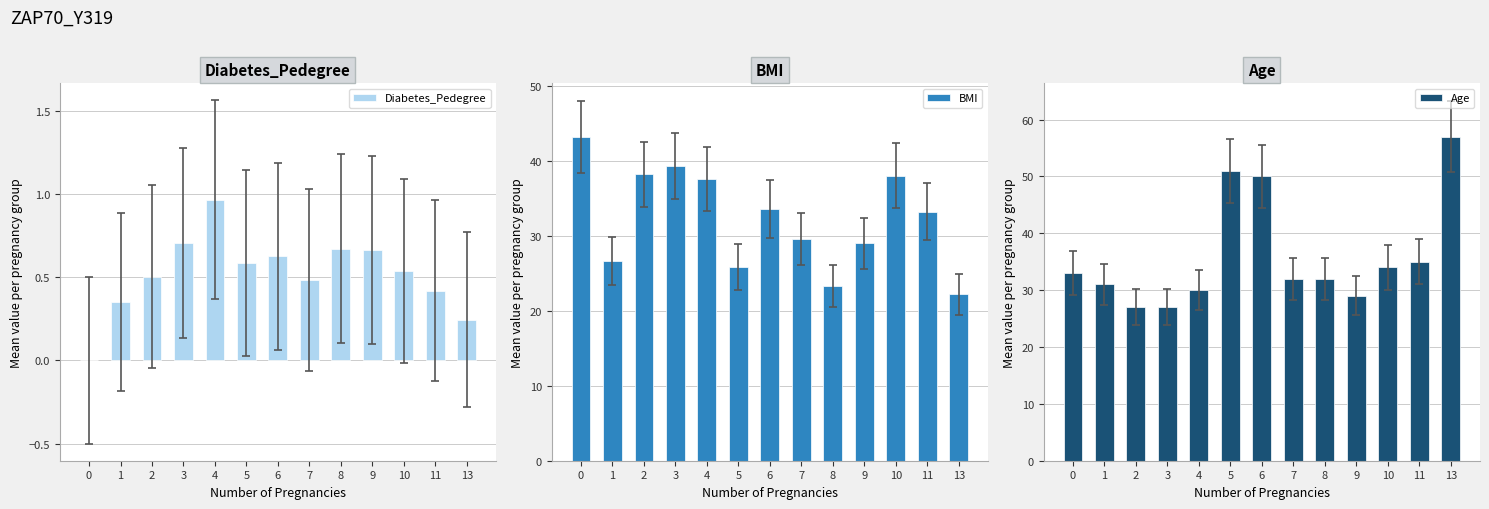

Which label corresponds to the largest value in the chart?

13